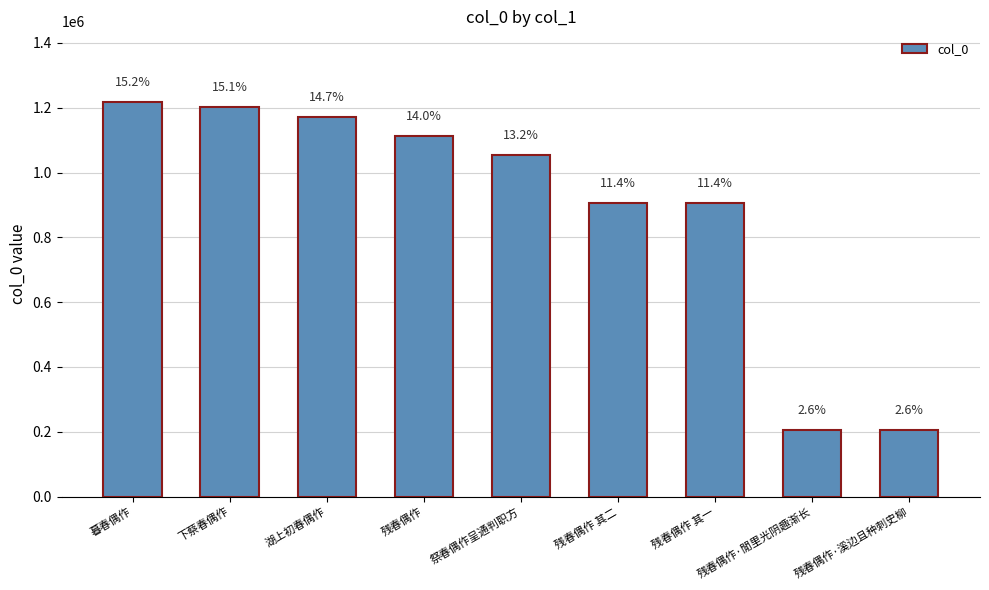

Does the chart contain any negative values?

No